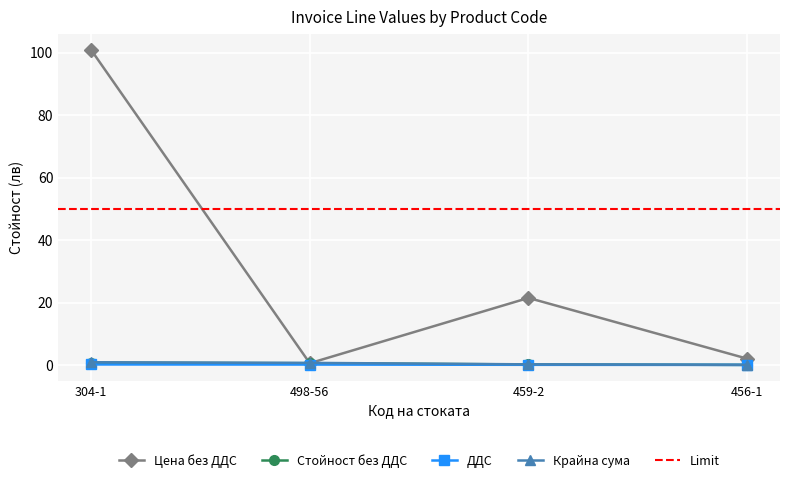

What is the label of the 3rd point from the left?

459-2